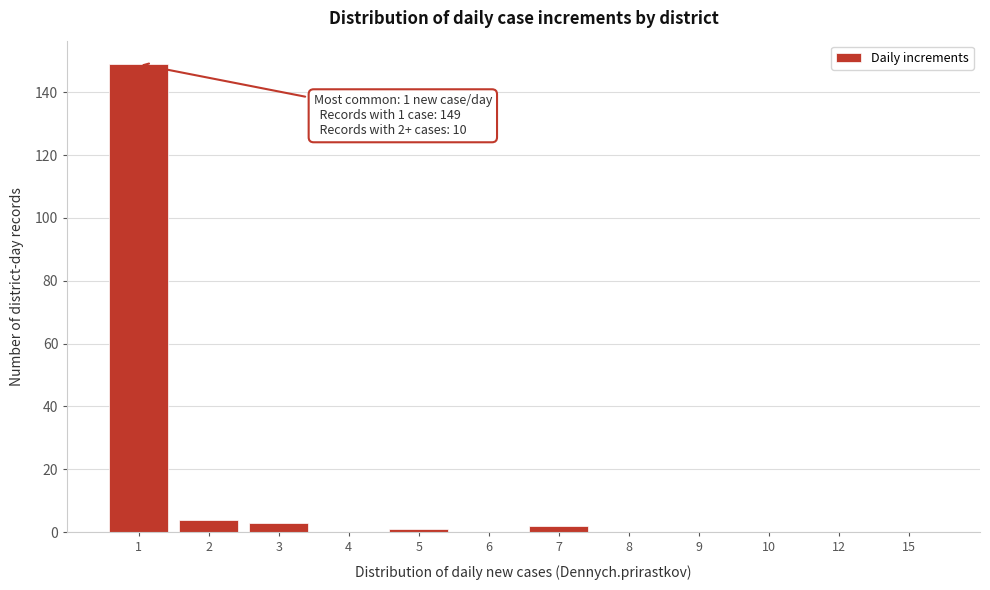

Reading left to right, extract all data points from this chart.

1=149	2=4	3=3	4=0	5=1	6=0	7=2	8=0	9=0	10=0	12=0	15=0